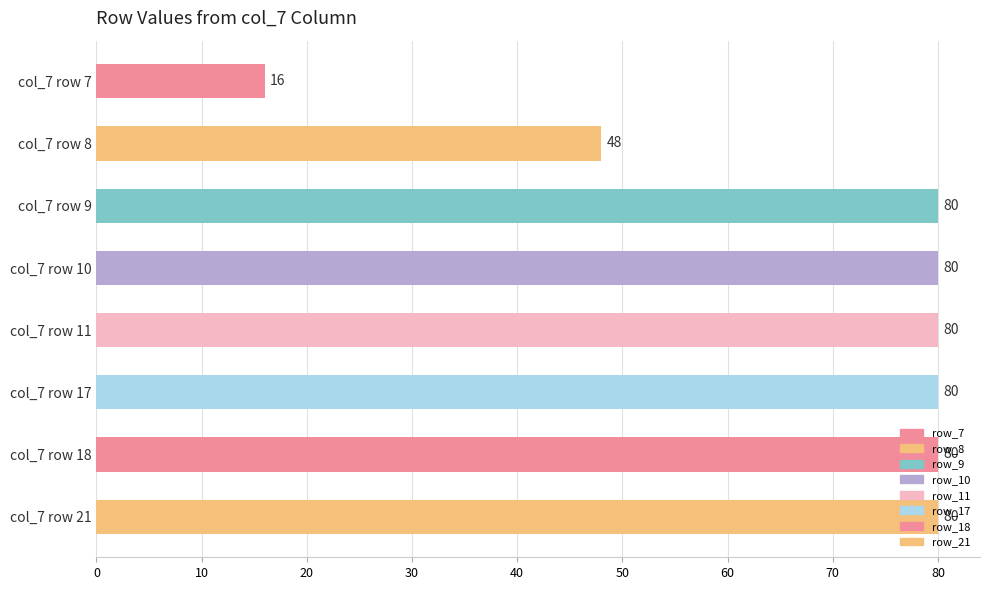

The chart shows a value of 80 at col_7 row 10. True or false?

True